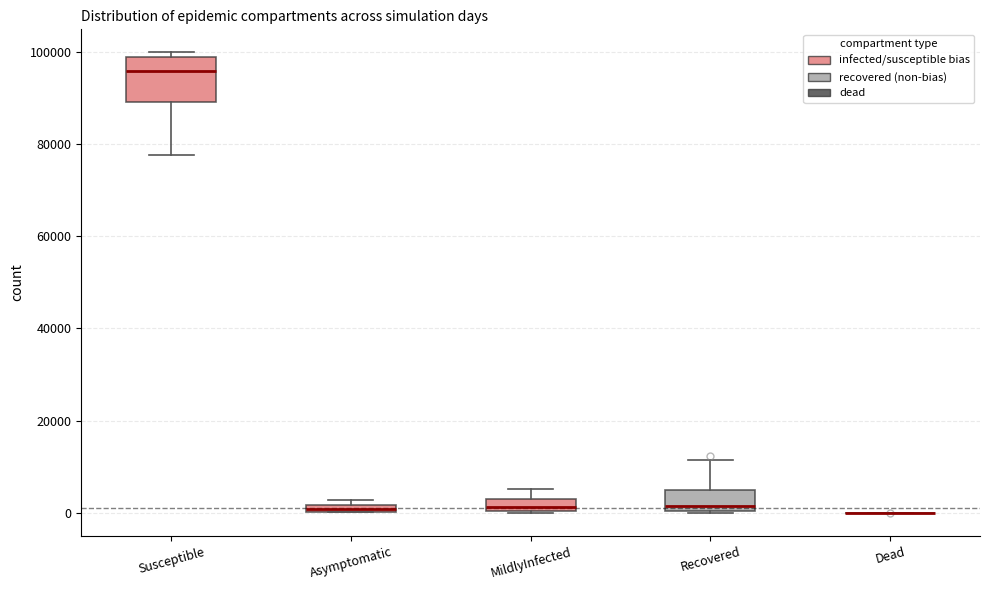

Where is the lower edge of the box for Asymptomatic on the y-axis? The values are not printed on the chart, so give them approximately, as read against the axis.

0